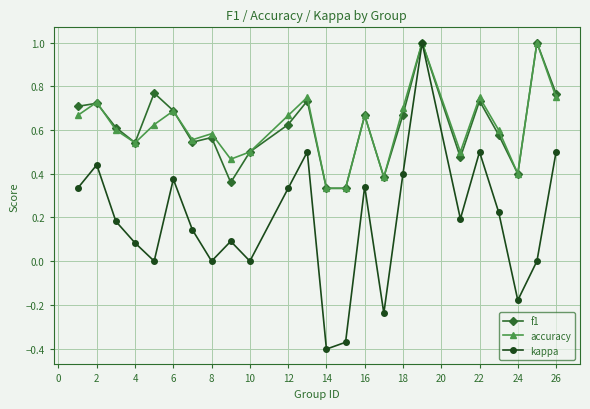

Which series has the widest spread of values?

kappa